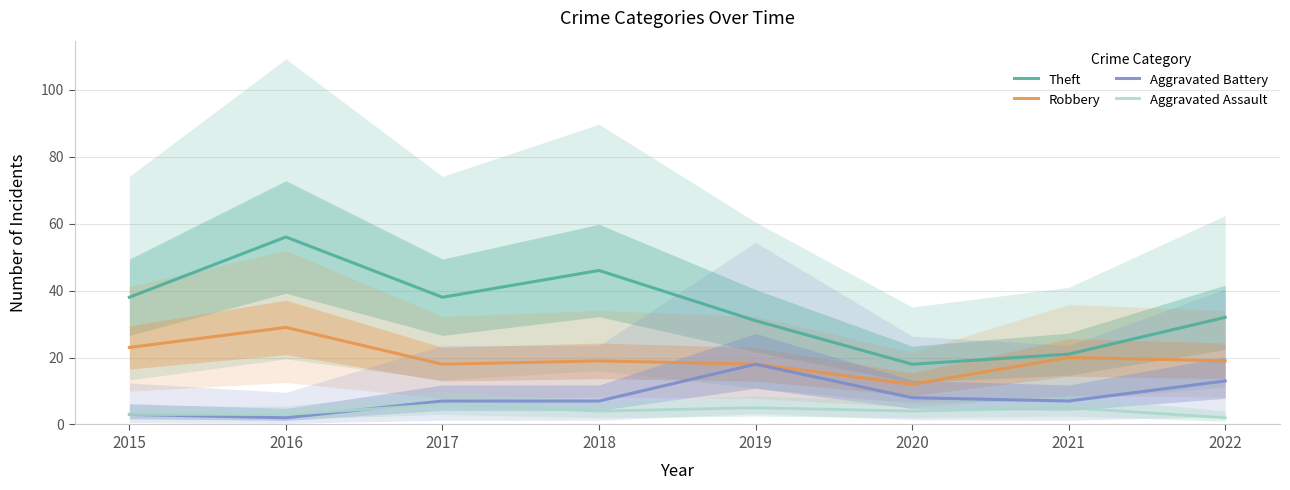

Where is the first local maximum for Aggravated Battery?

2019